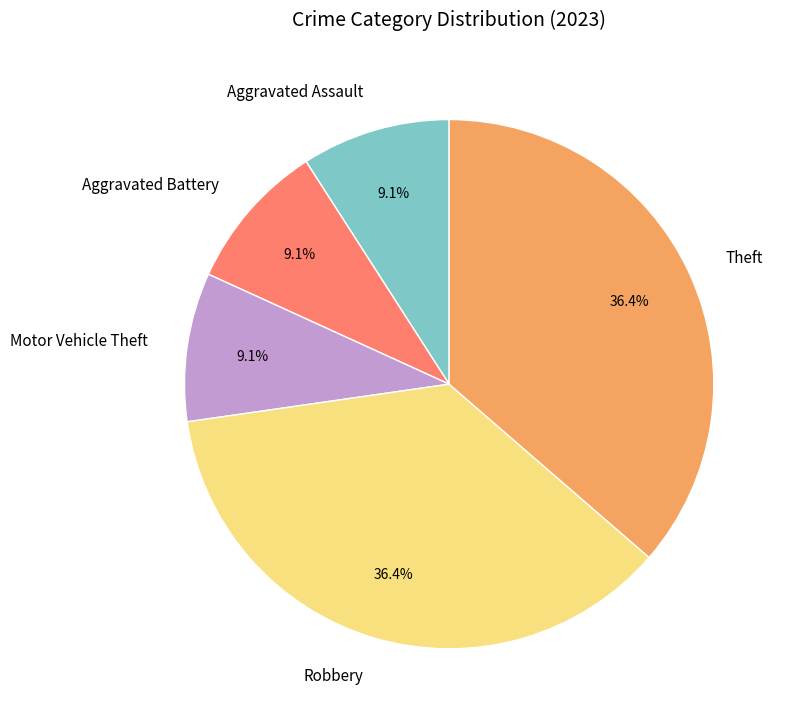

How many slices are in this pie chart?

5